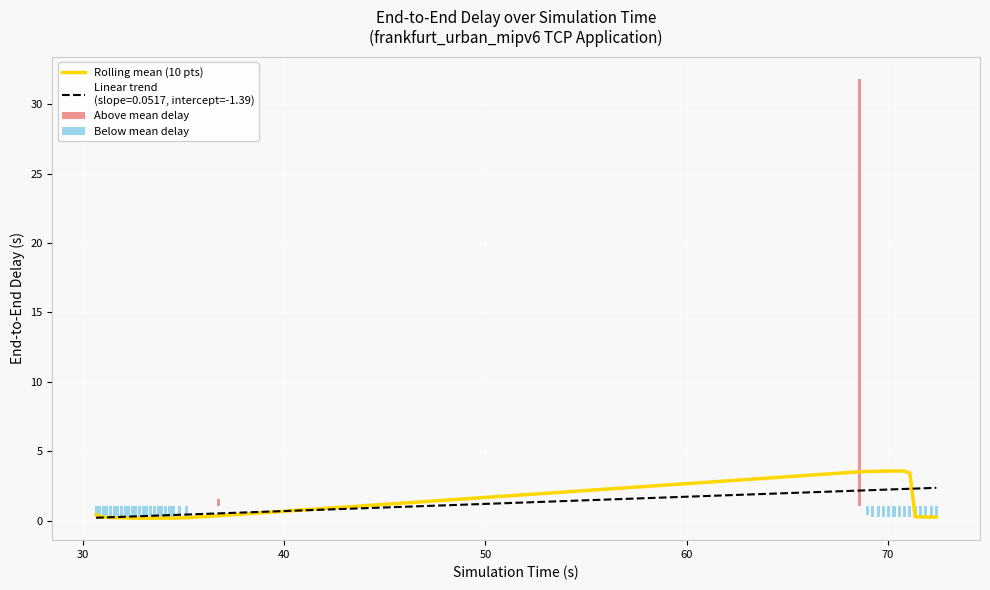

What is the difference between the maximum and minimum values in the Below mean delay series?

0.9